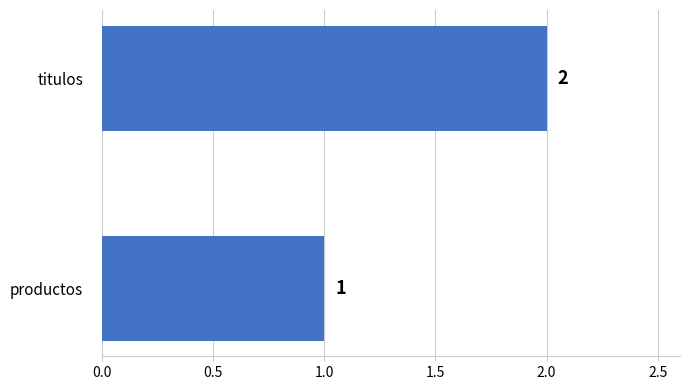

What is the maximum value shown in the chart?

2